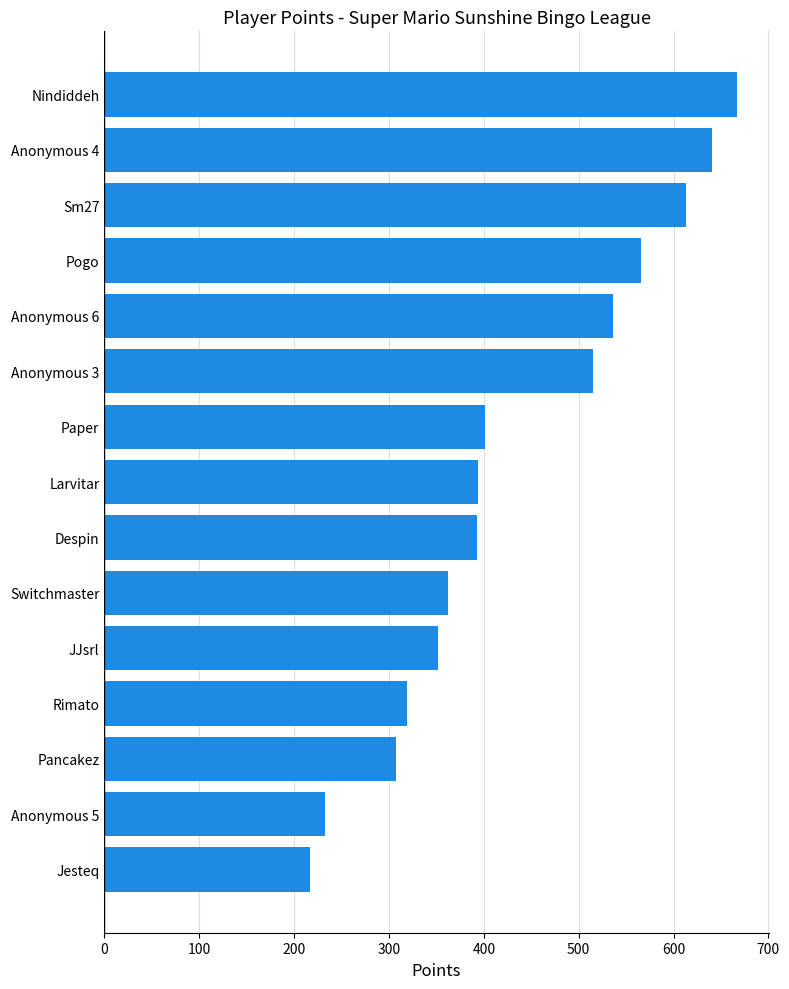

Is it true that the value at Anonymous 4 is 641?

True